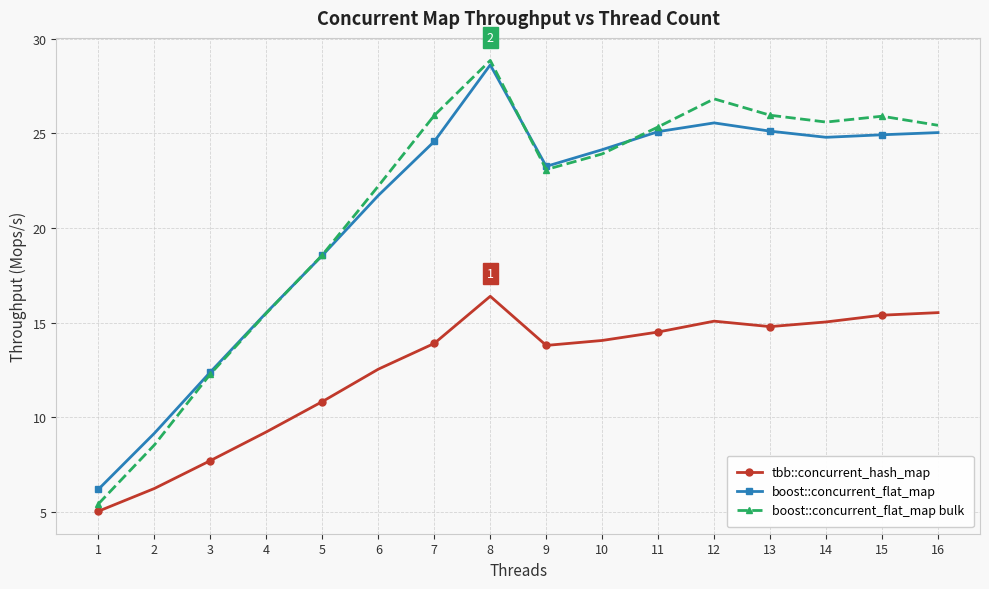

What is the approximate value of boost::concurrent_flat_map at 11?

25.1